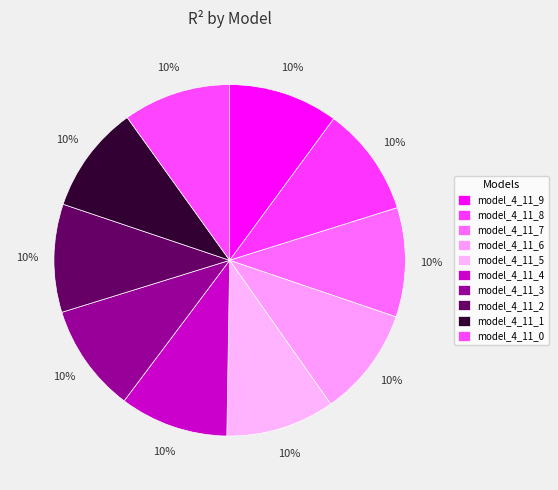

Does model_4_11_5 represent more than half of the total?

No